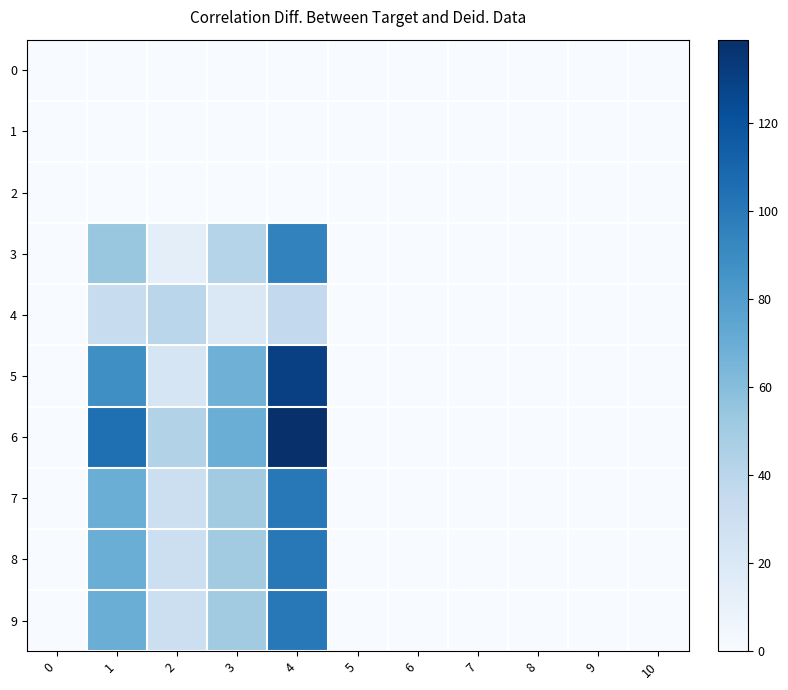

At 1, list the series in order from smallest to largest.

0, 1, 2, 4, 3, 7, 8, 9, 5, 6